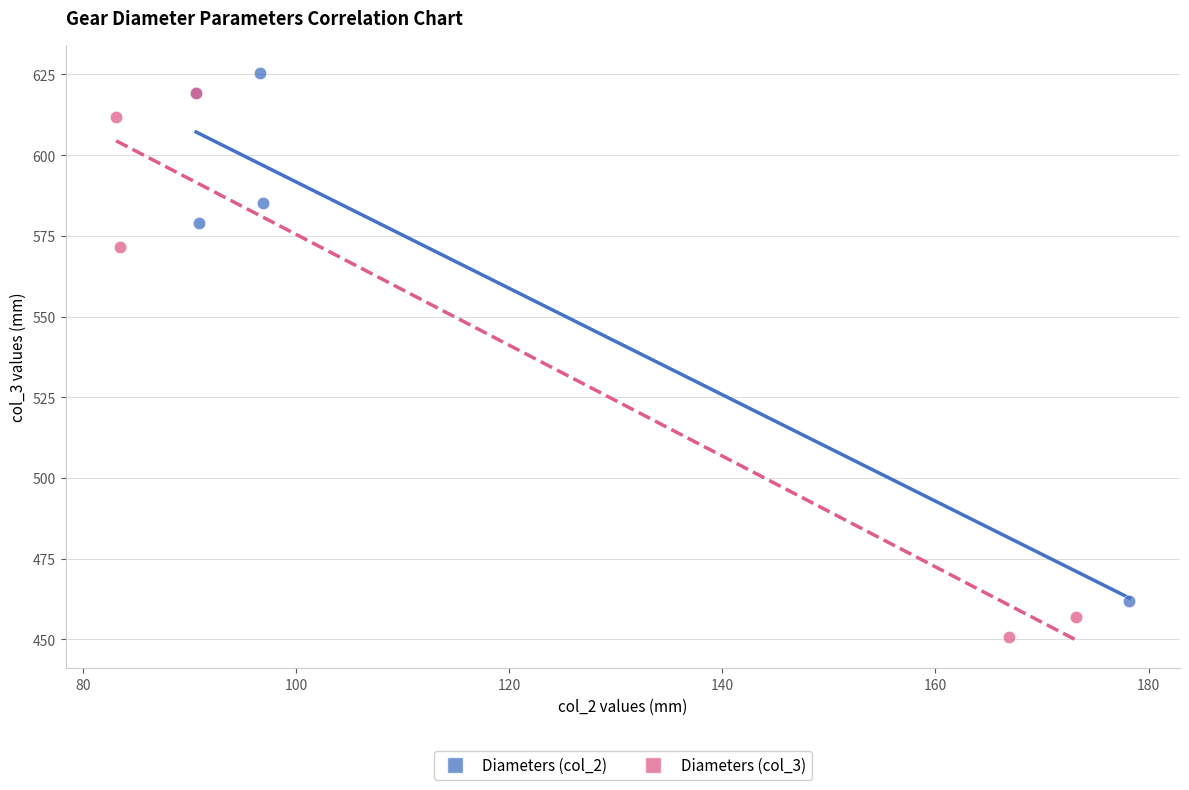

Which series has the widest spread of Y values?

Diameters (col_3)